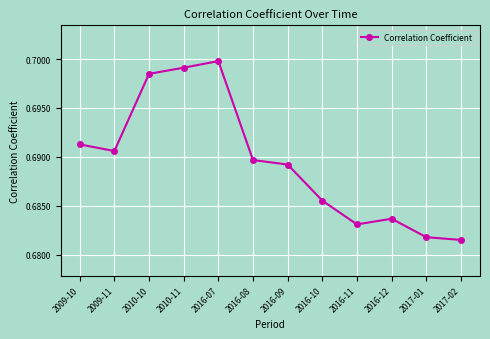

The value at 2016-12 is 0.7. True or false?

True